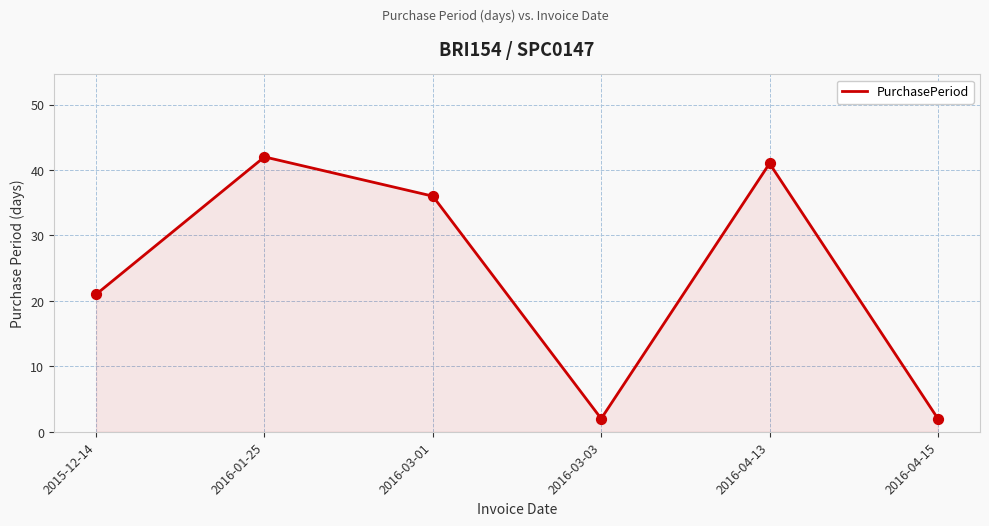

What is the change in value from 2015-12-14 to 2016-03-03?

-19